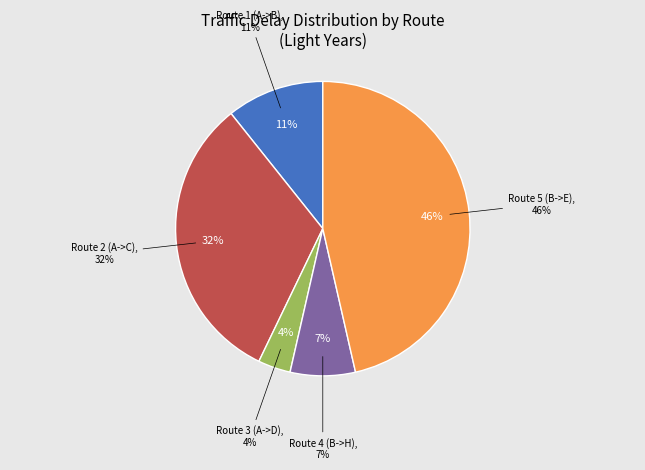

To the nearest percent, what portion does Route 2 (A->C) represent?

32%